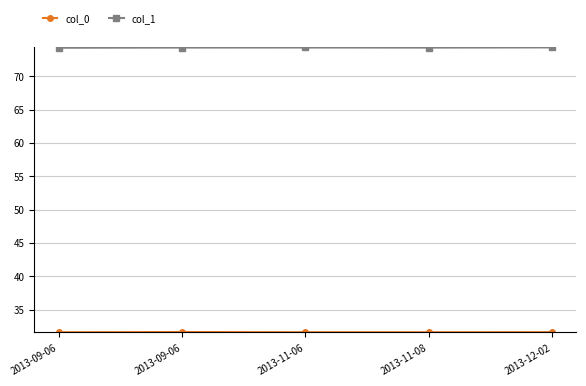

Is this an area chart (filled region under the line)?

No